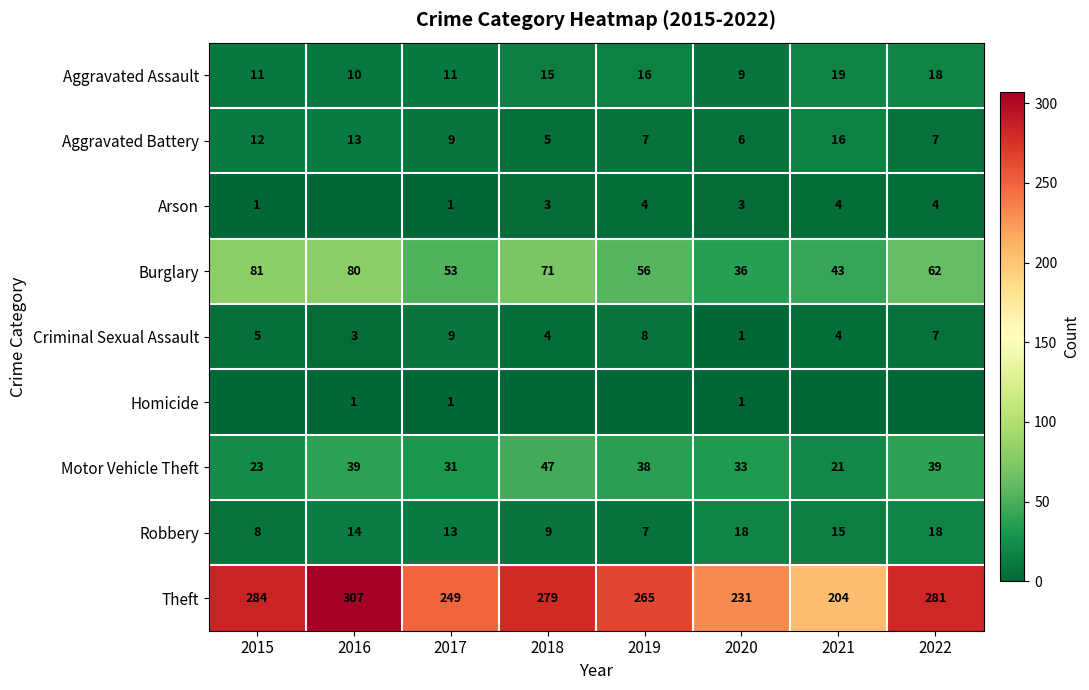

The value of Arson at 2015 is 1. True or false?

True